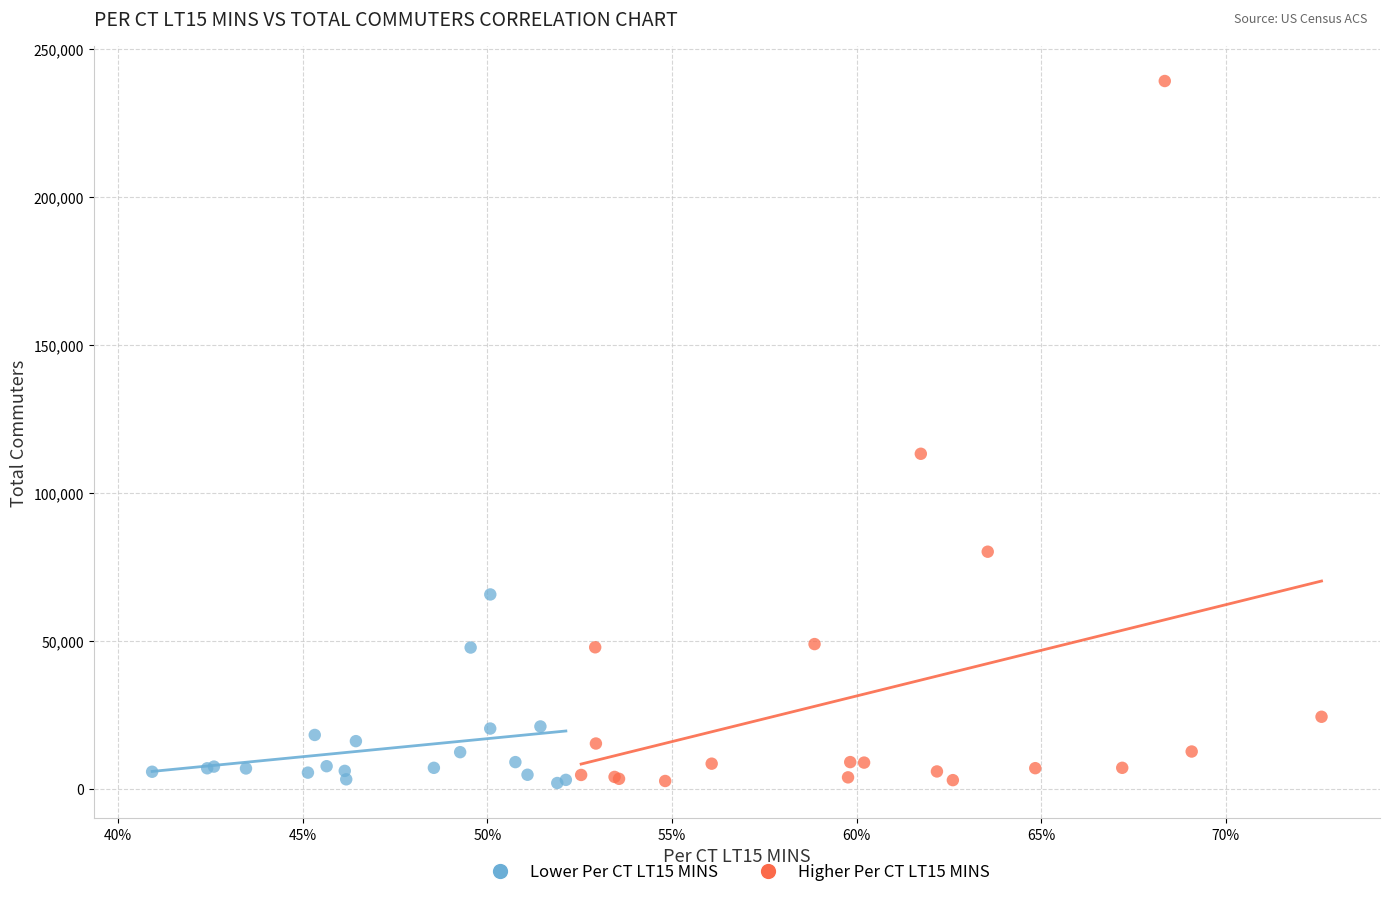

Which series reaches the maximum Y coordinate?

Higher Per CT LT15 MINS